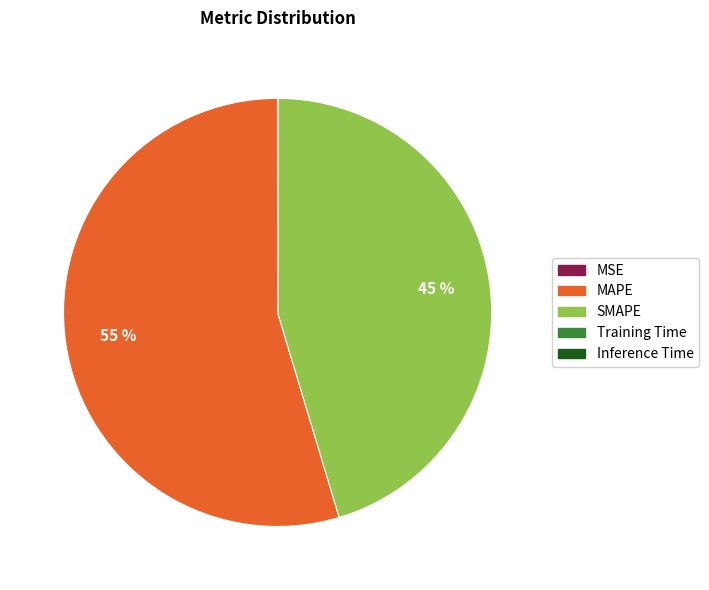

Which slice represents more than half of the pie?

MAPE